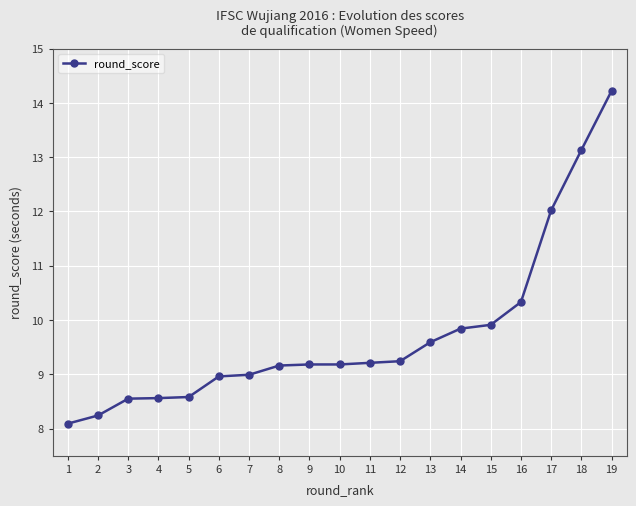

What is the average value?

9.7